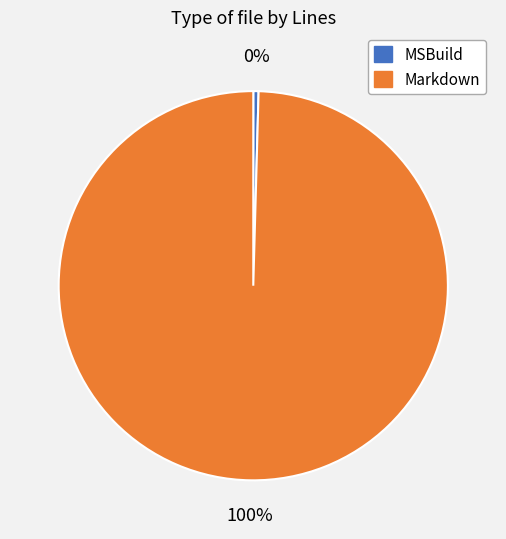

The Markdown slice represents 100% of the pie. True or false?

True